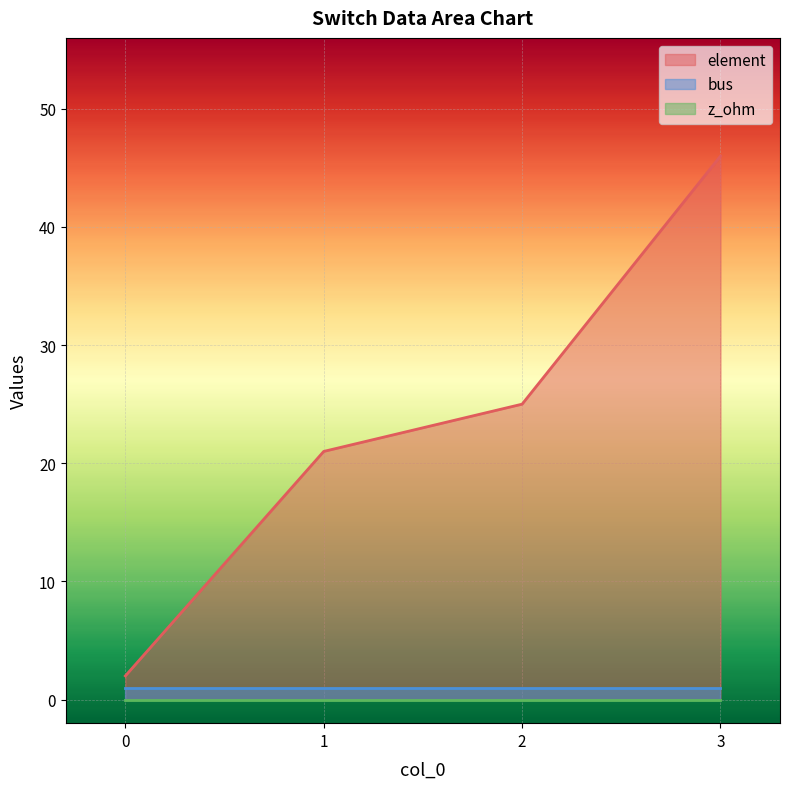

True or false: bus has a value of 1 at 1.

True